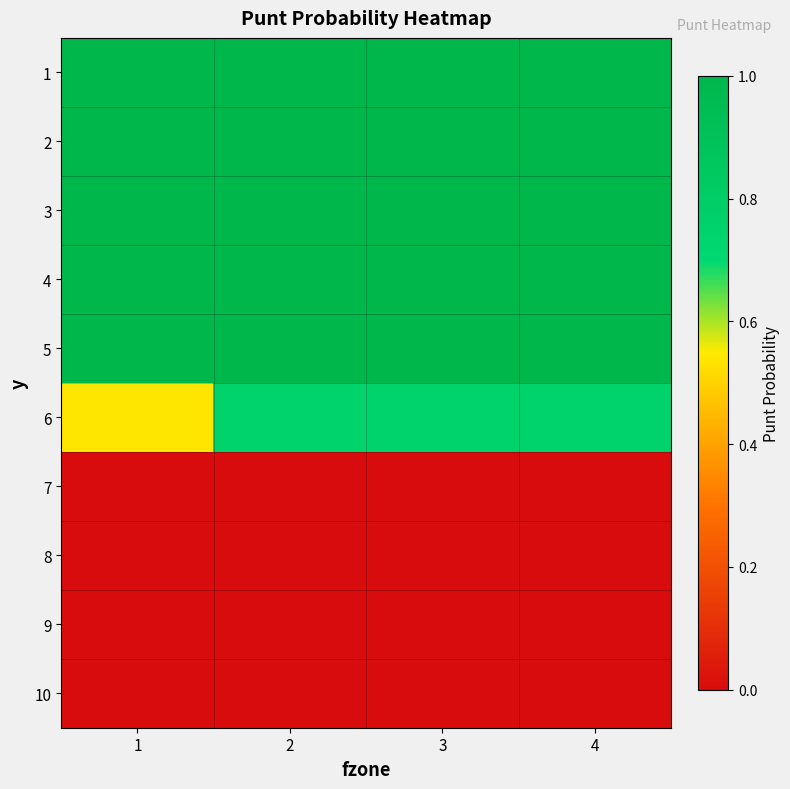

Which series changed the most between 1 and 3?

6